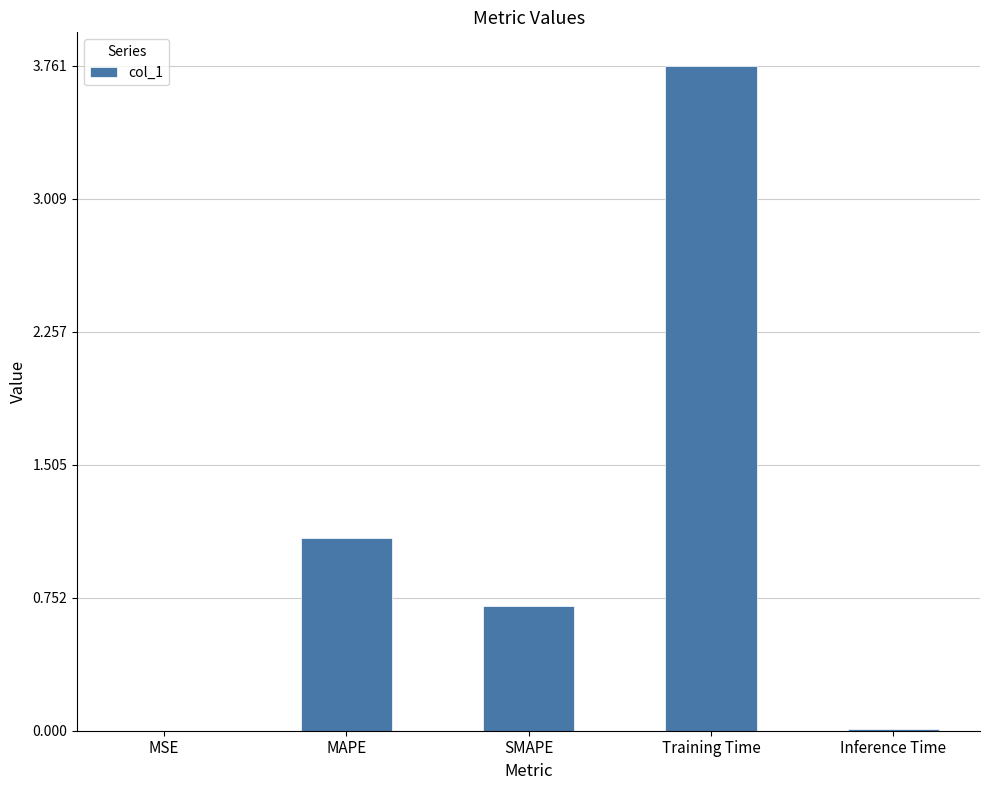

What is the sum of all values?

5.6